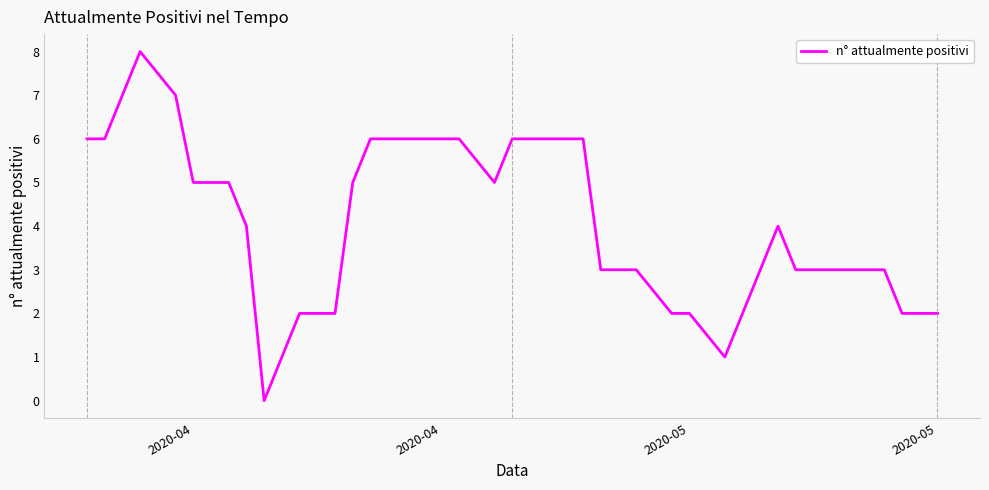

What is the difference between the maximum and minimum values?

8